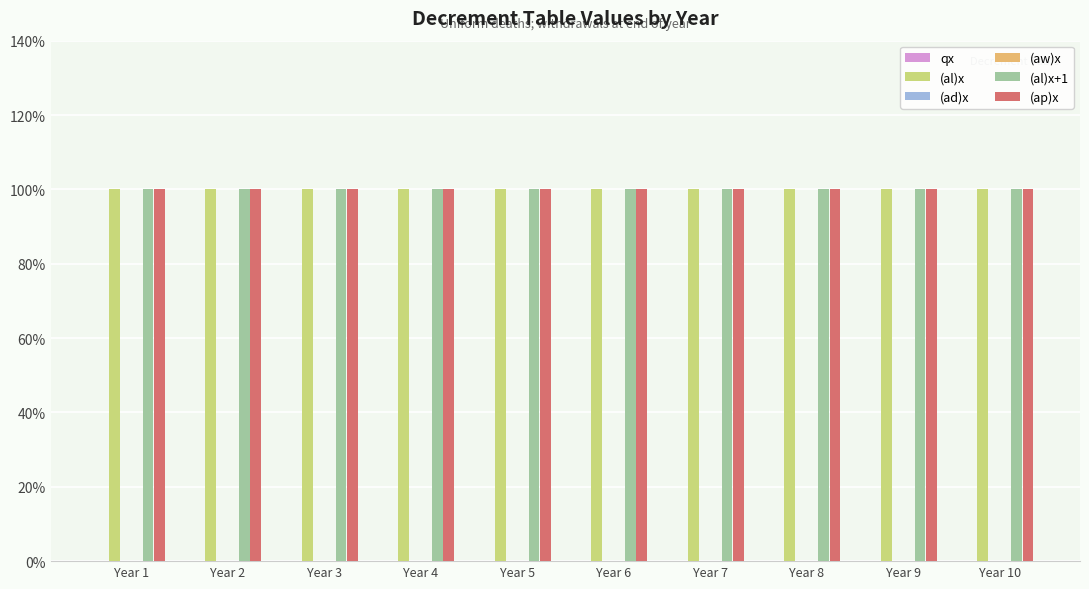

Between Year 1 and Year 5, which series saw the biggest shift?

qx